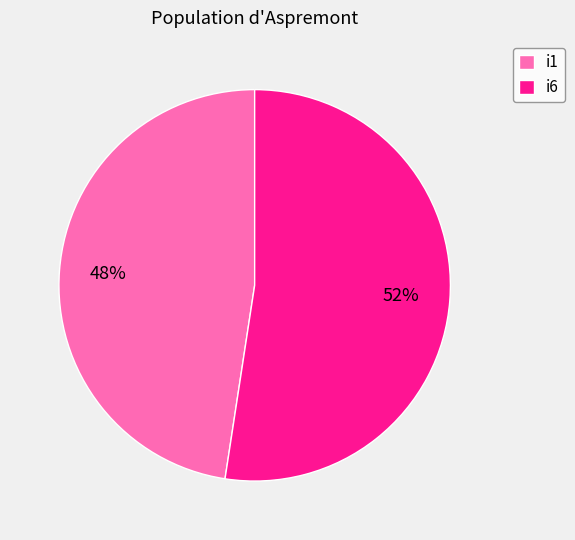

The i6 slice represents 52% of the pie. True or false?

True